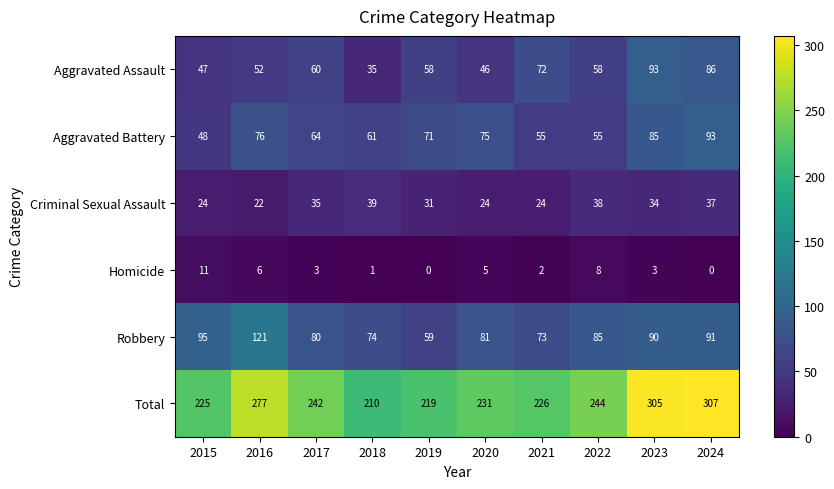

What is the difference between the maximum and minimum values in the Criminal Sexual Assault series?

17